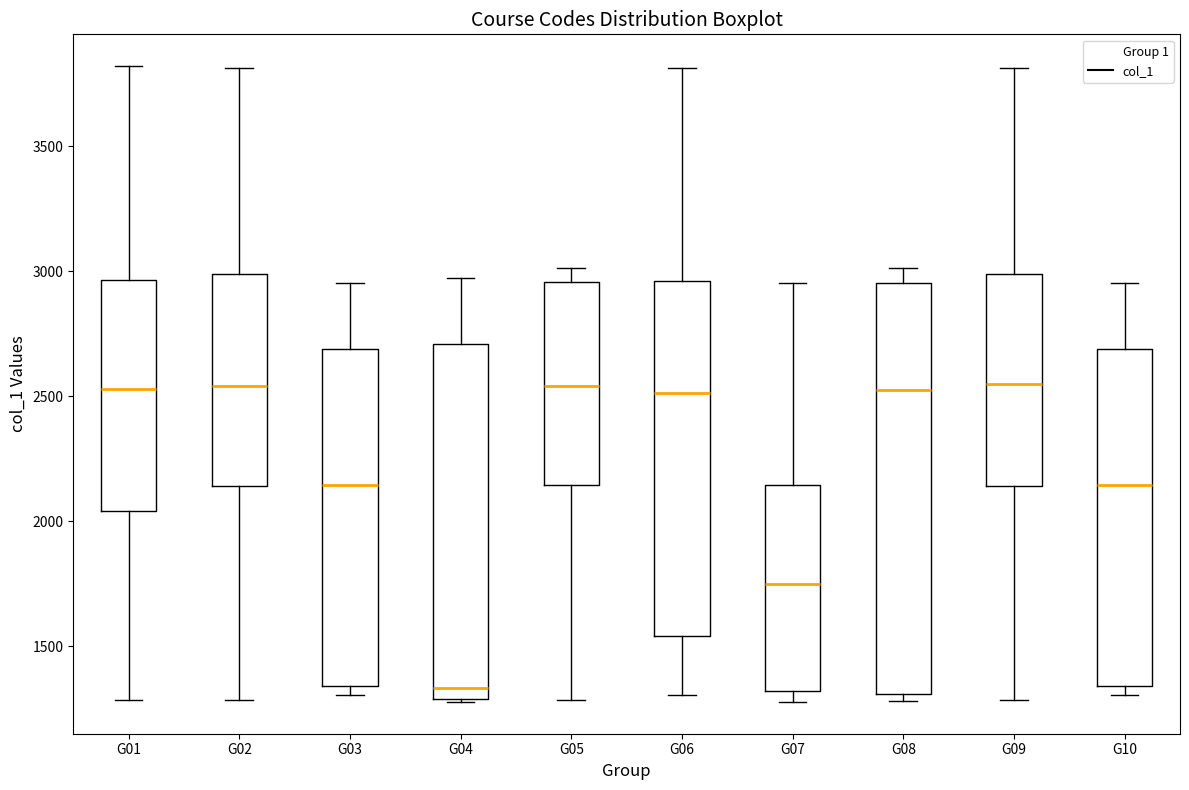

Which box is the tallest, from its lower edge to its upper edge?

G08